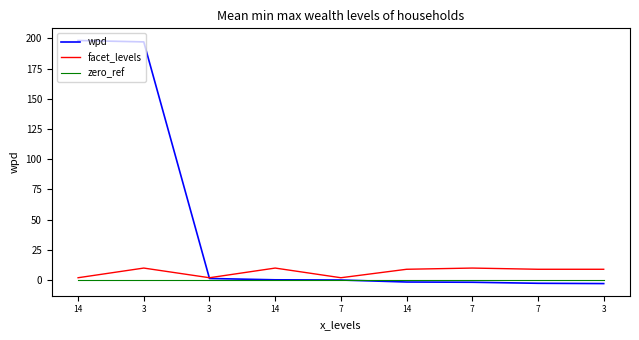

What is the minimum value shown in the chart?

-2.8